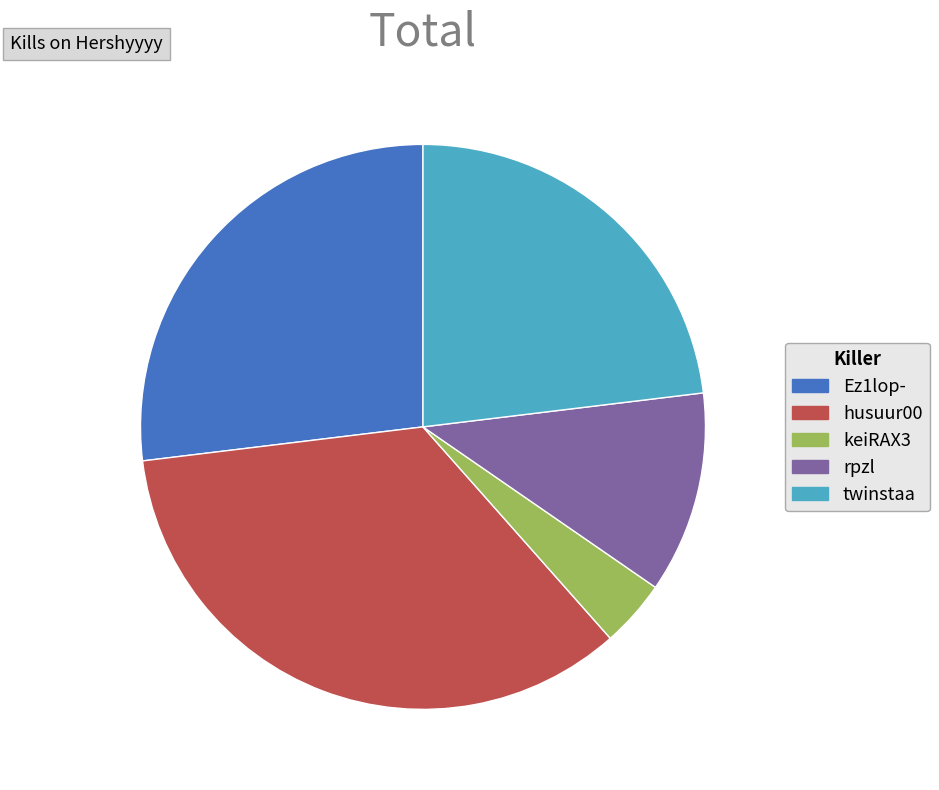

Which slice is the largest?

husuur00